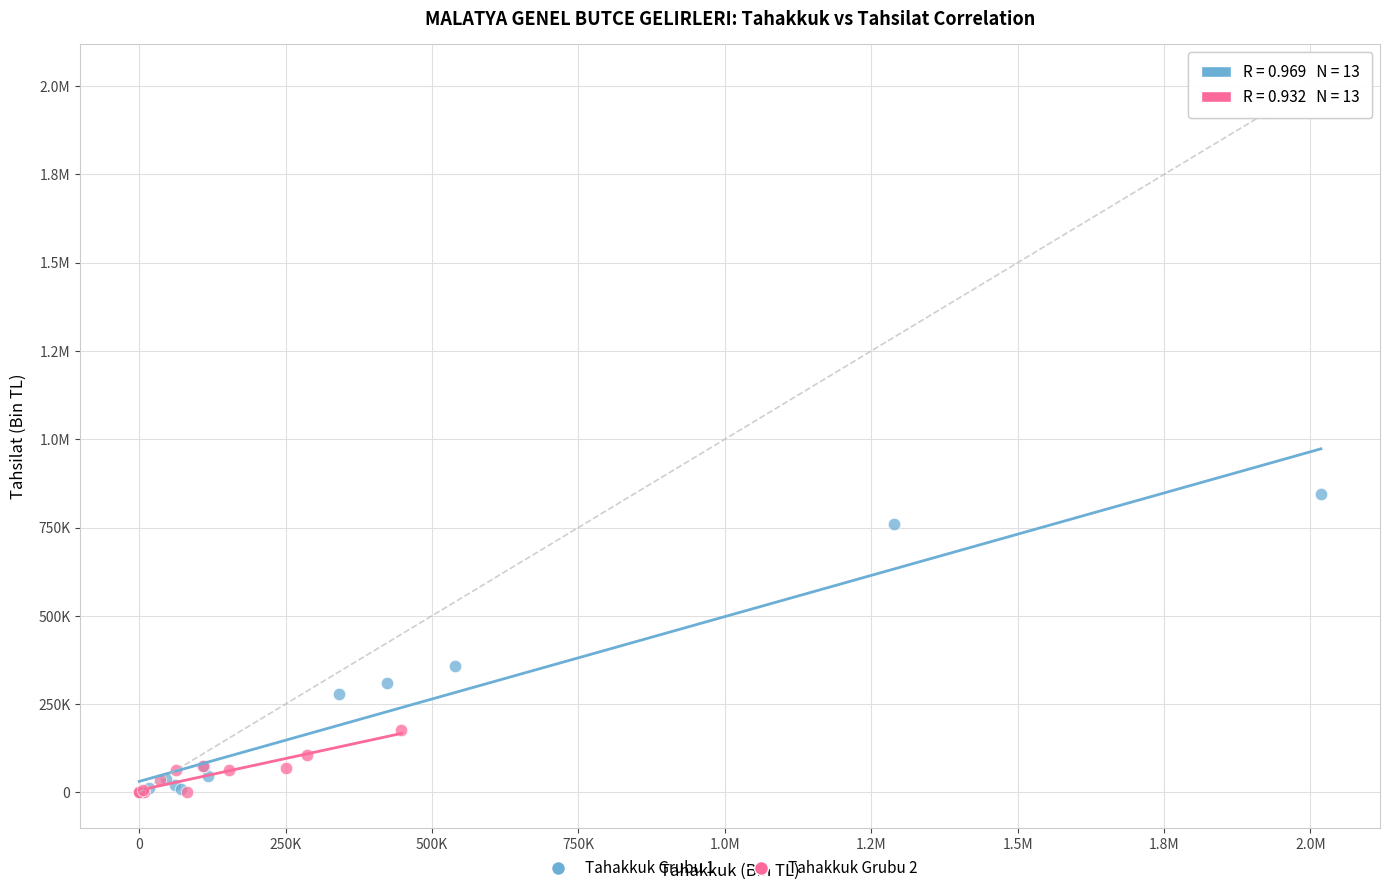

What are all the series names shown in the legend?

Tahakkuk Grubu 1, Tahakkuk Grubu 2